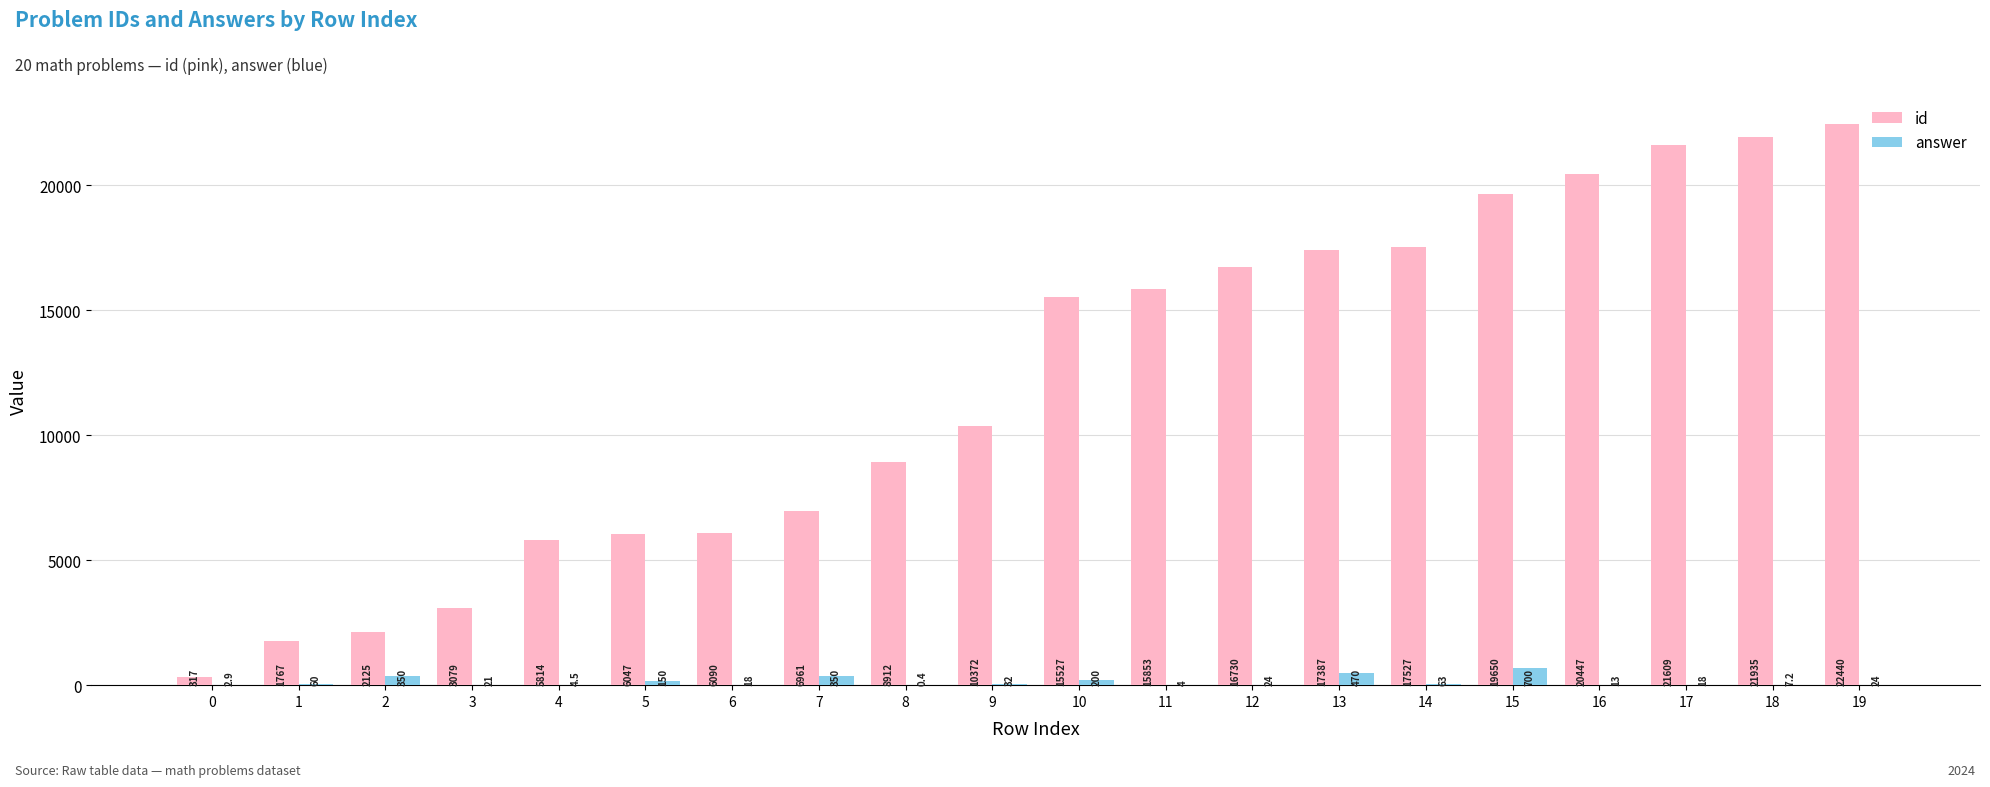

What is the difference between the answer values at 16 and 2?

337.0